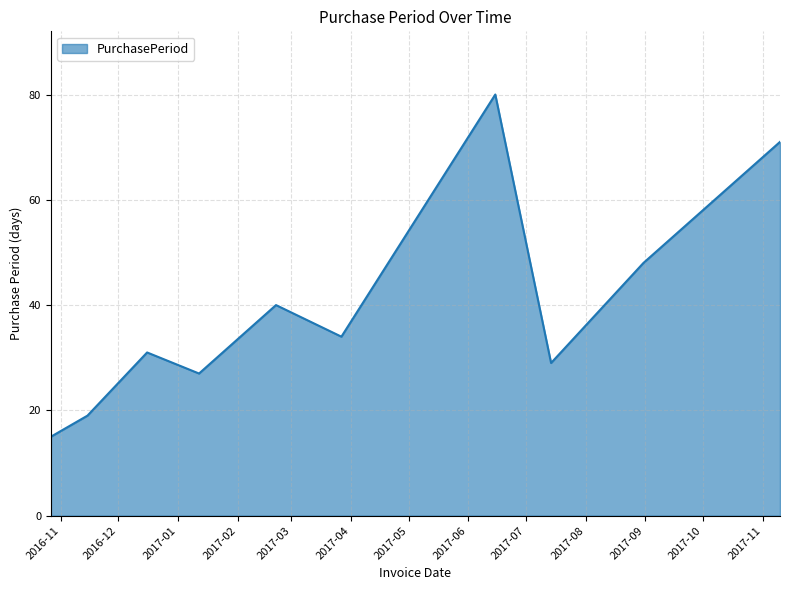

What is the difference between the maximum and minimum values?

65